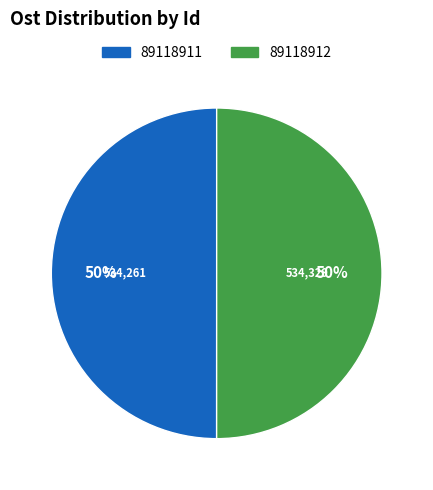

To the nearest percent, what is the combined percentage of 89118911 and 89118912?

100%